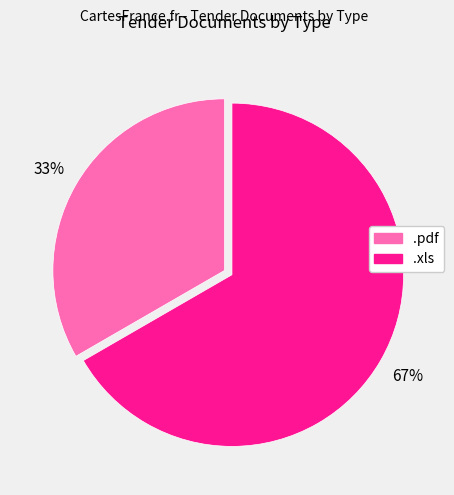

Do .pdf and .xls together represent more than half of the pie?

Yes